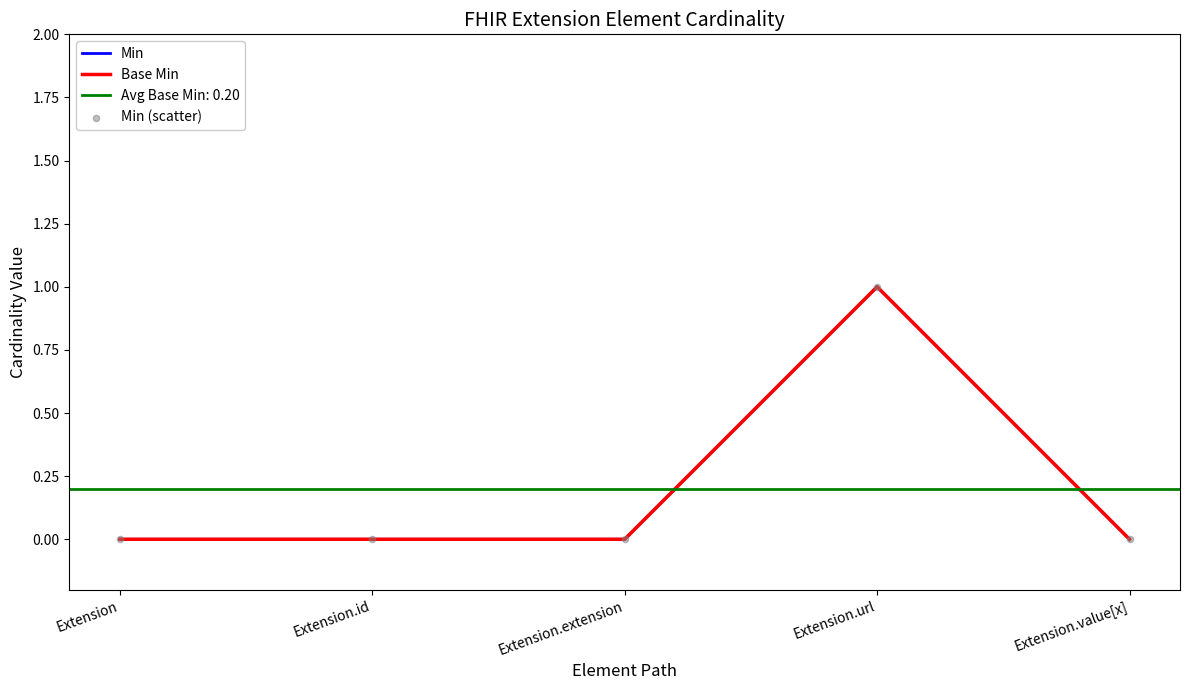

Which series reaches the minimum Y coordinate?

Min